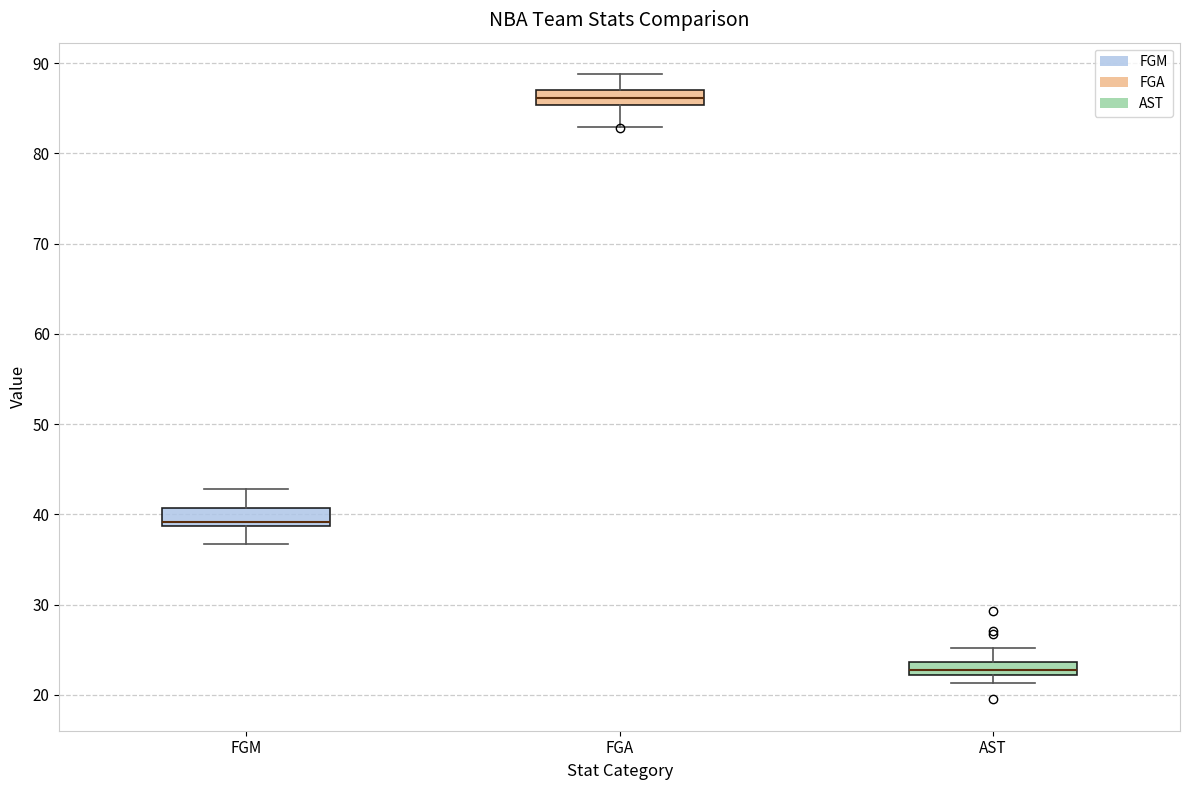

Which box's median line is the highest?

FGA